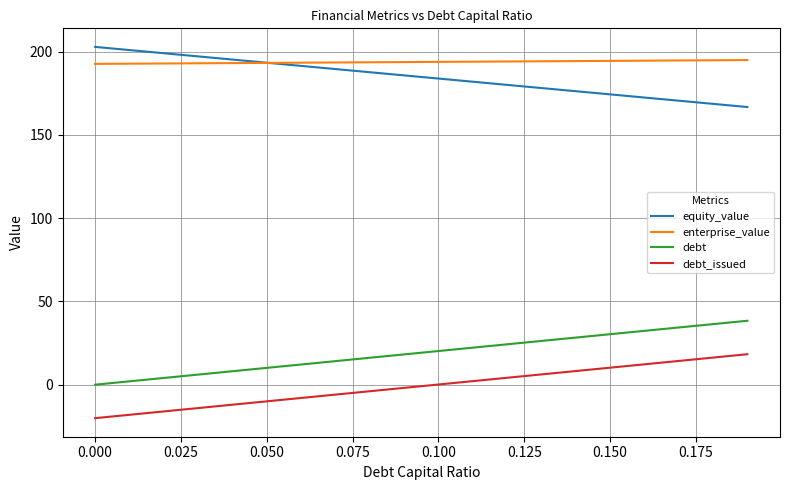

What is the highest value of the enterprise_value series?

195.0